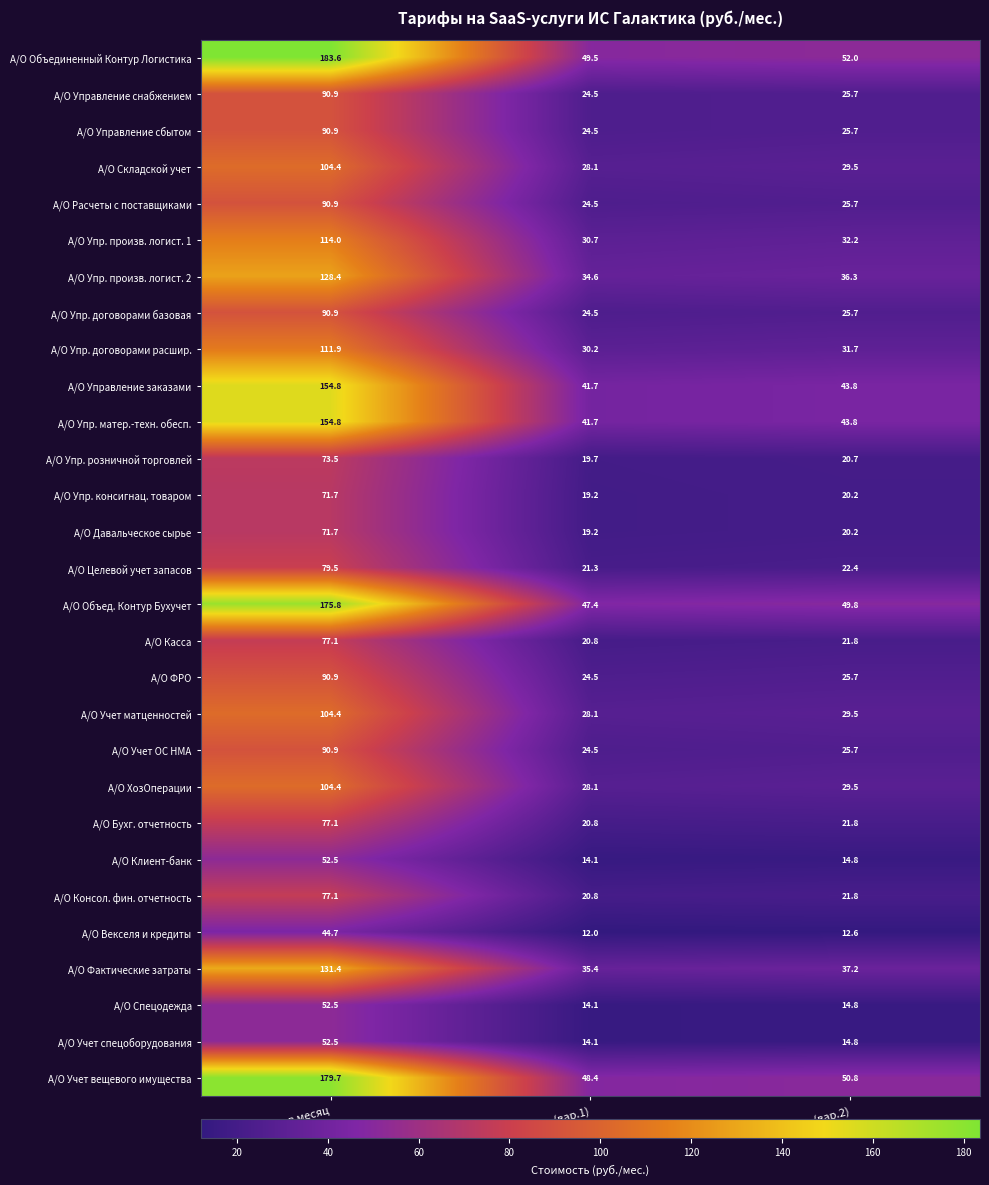

How many values in the А/О Упр. произв. логист. 1 series are below 32?

1